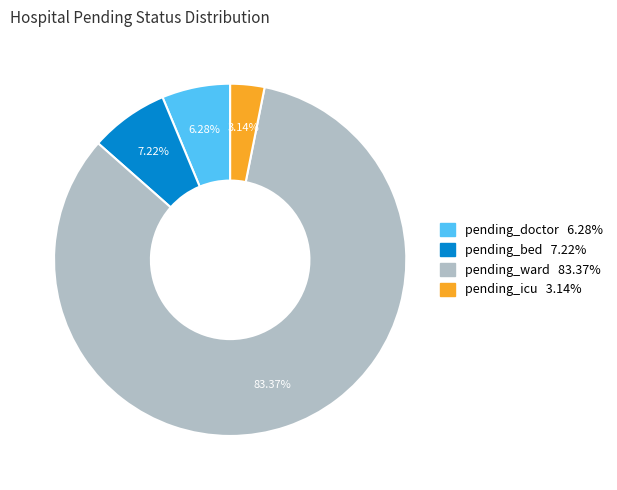

Do pending_ward and pending_doctor together represent more than half of the pie?

Yes